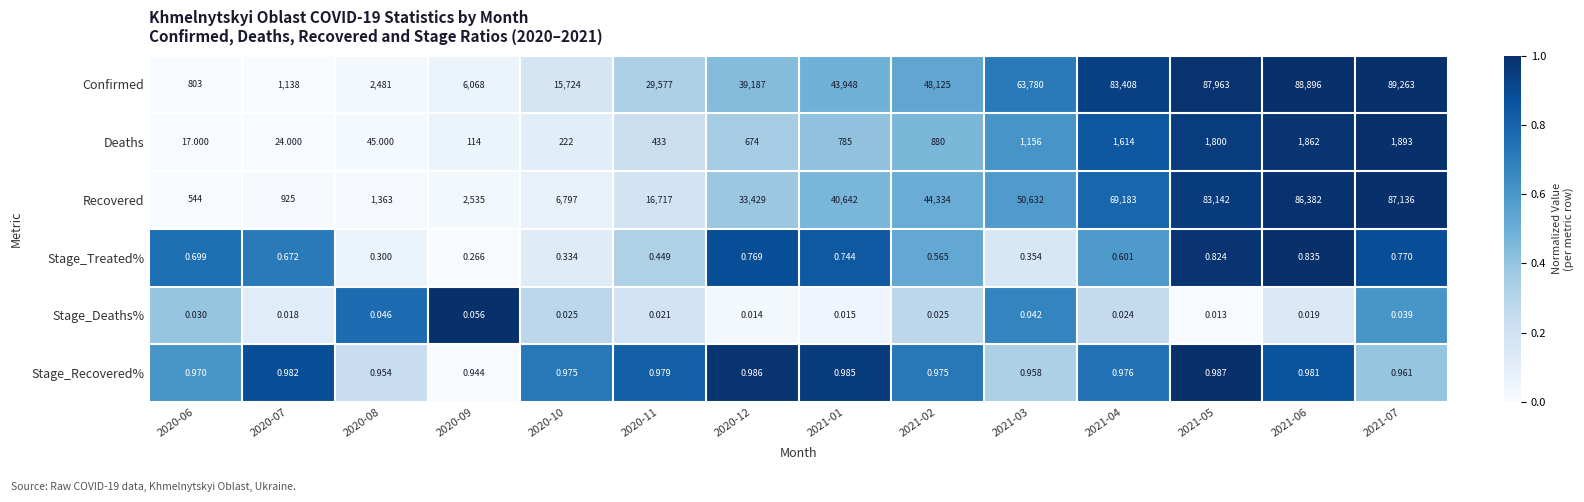

What is the total value across all series at 2021-07?

178293.8